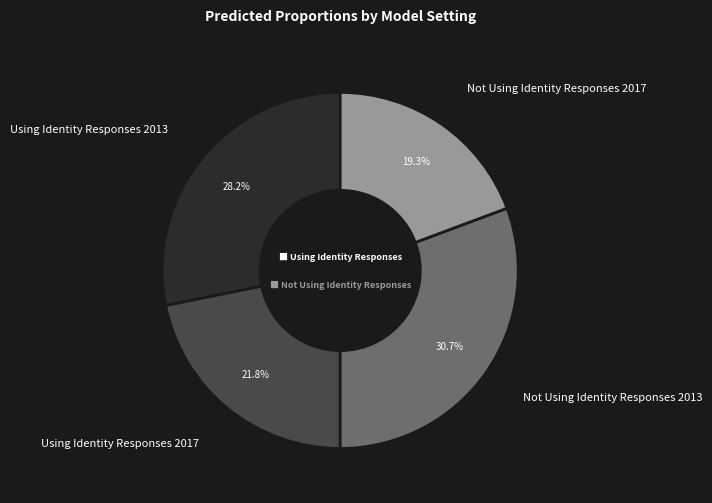

To the nearest percent, what is the difference between the largest and smallest slice percentages?

11%